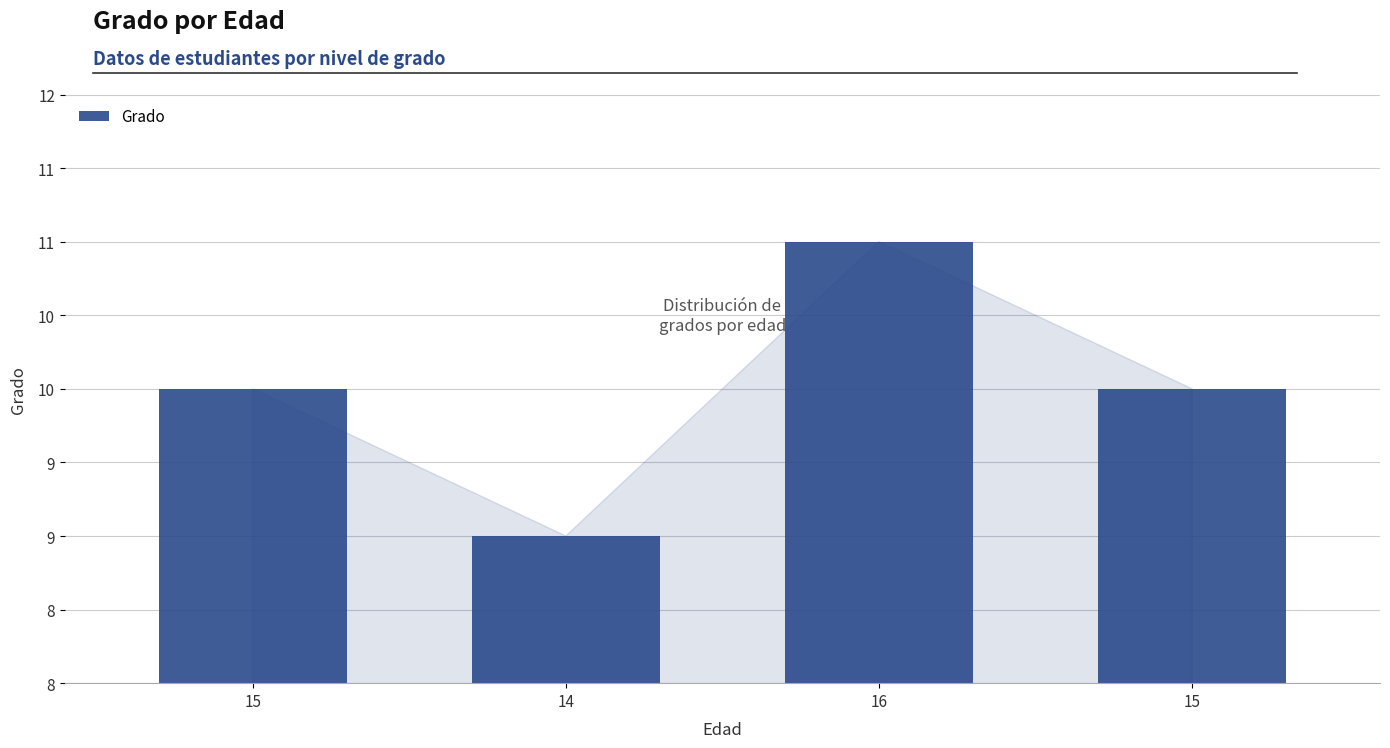

What is the value of the 1st bar from the left?

10